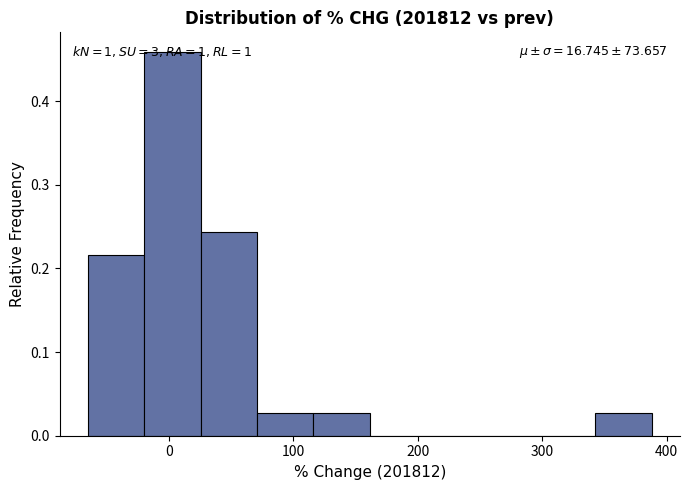

Over which range of the x-axis is the bar tallest?

-20 to 30